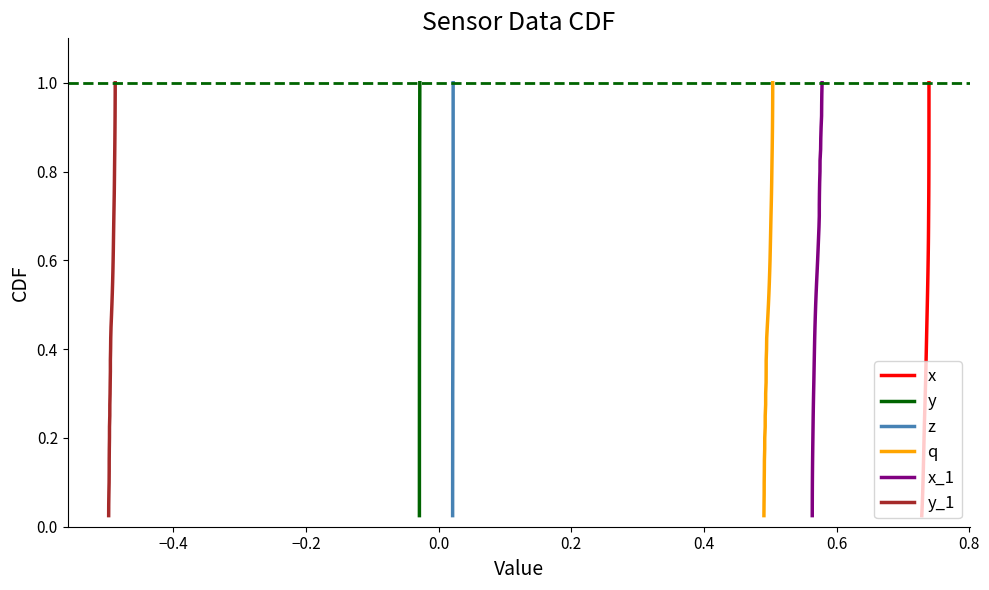

True or false: y and x_1 cross at least once.

False